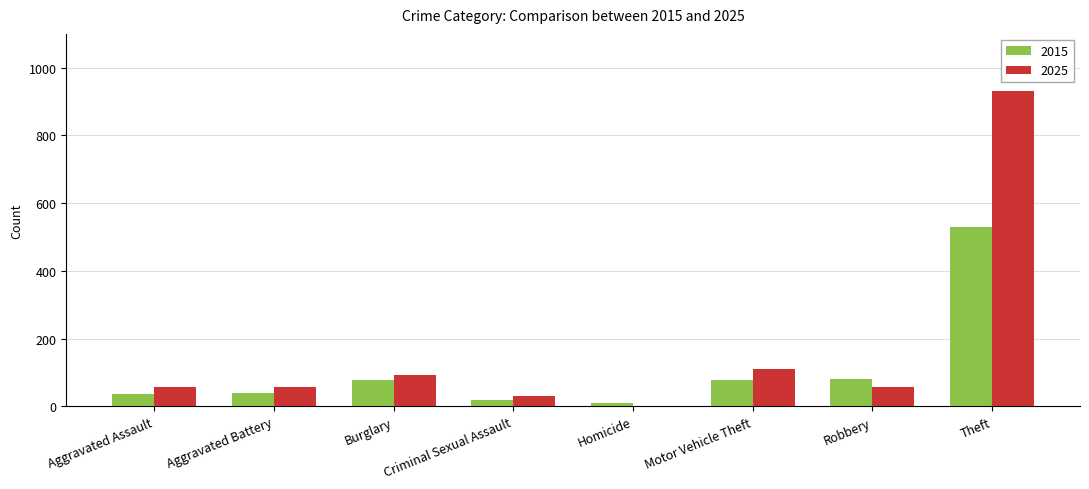

How many categories are shown in the chart?

8